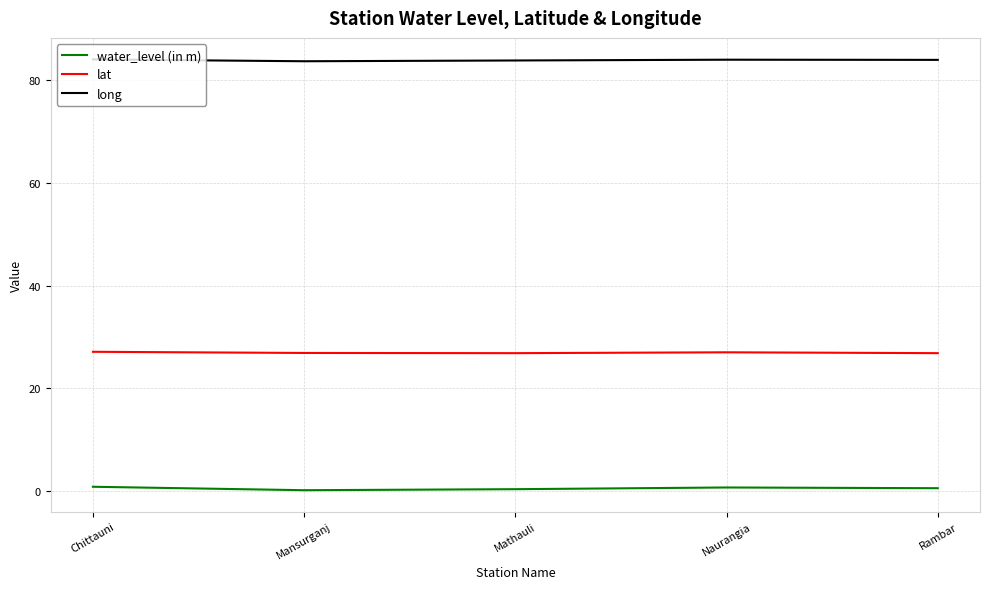

What is the difference between the maximum and minimum values in the water_level (in m) series?

0.7